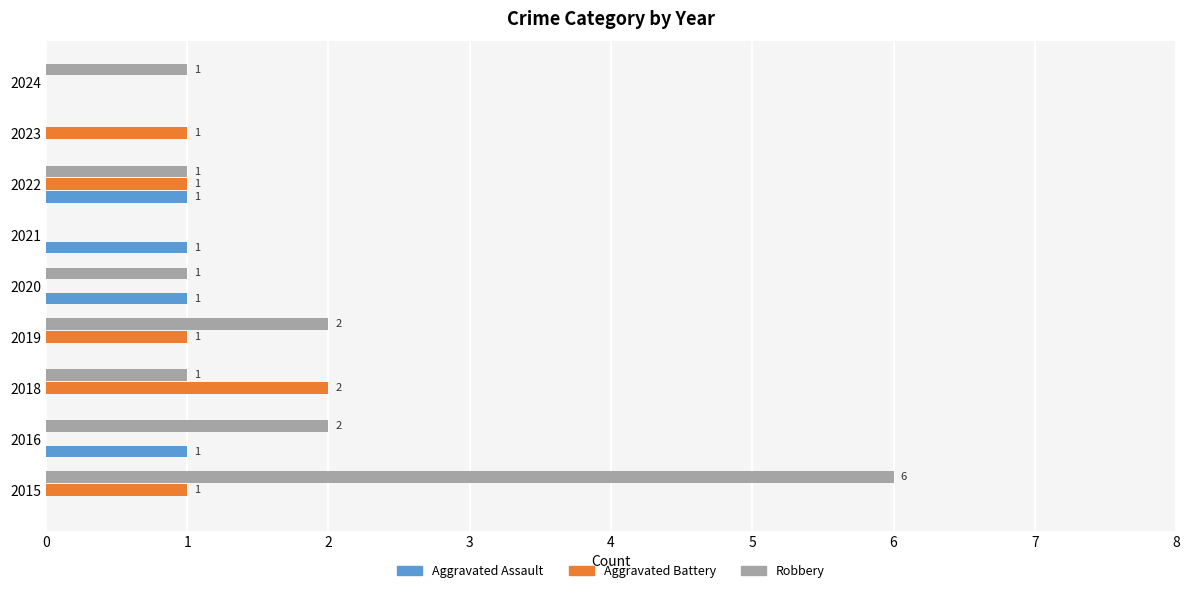

Count the Robbery values in the range 1 to 2.

6